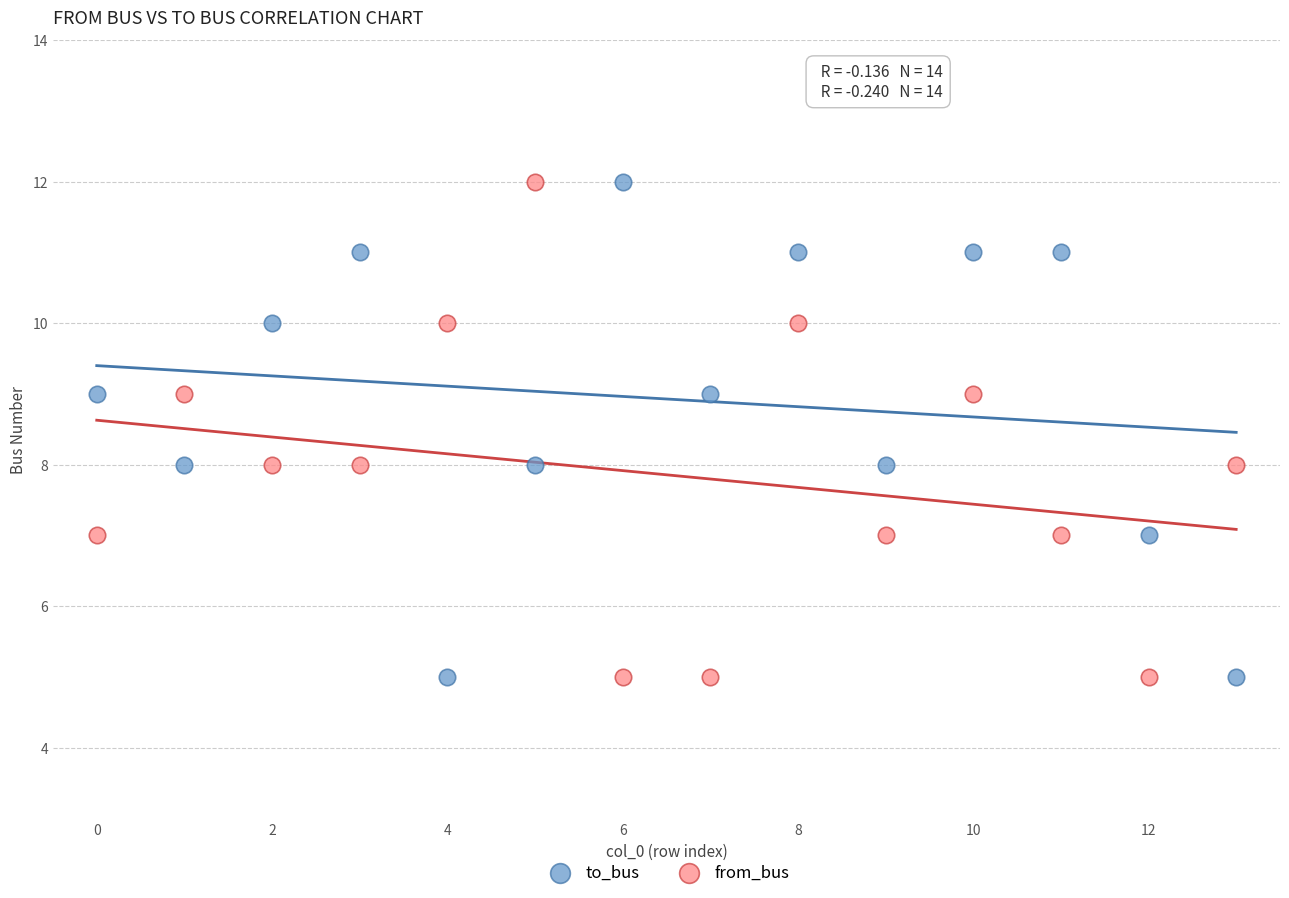

Across all data points, what is the range of Y values (max minus min)?

7